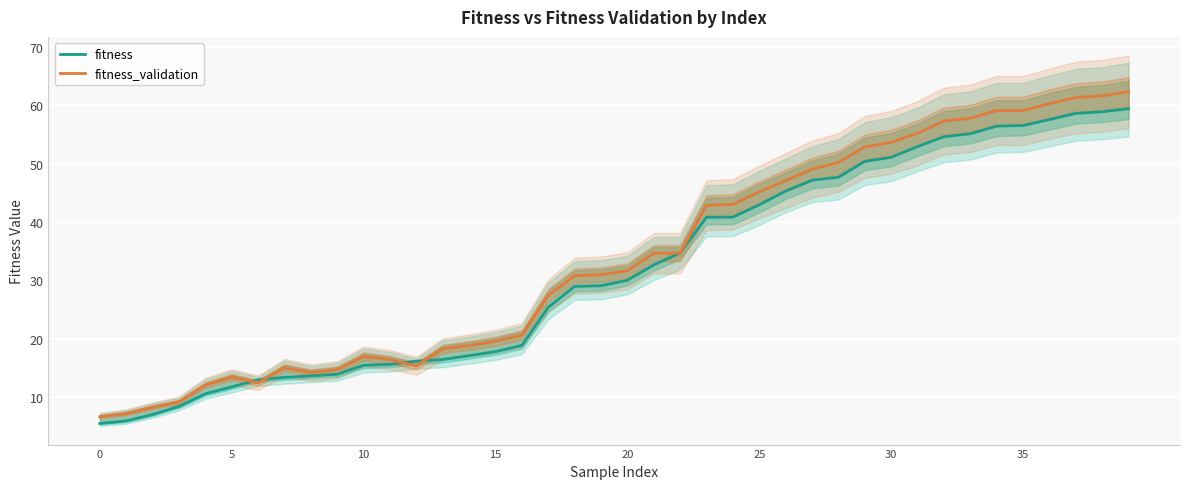

What is the value of the fitness_validation point at the 39th from the left?

61.6